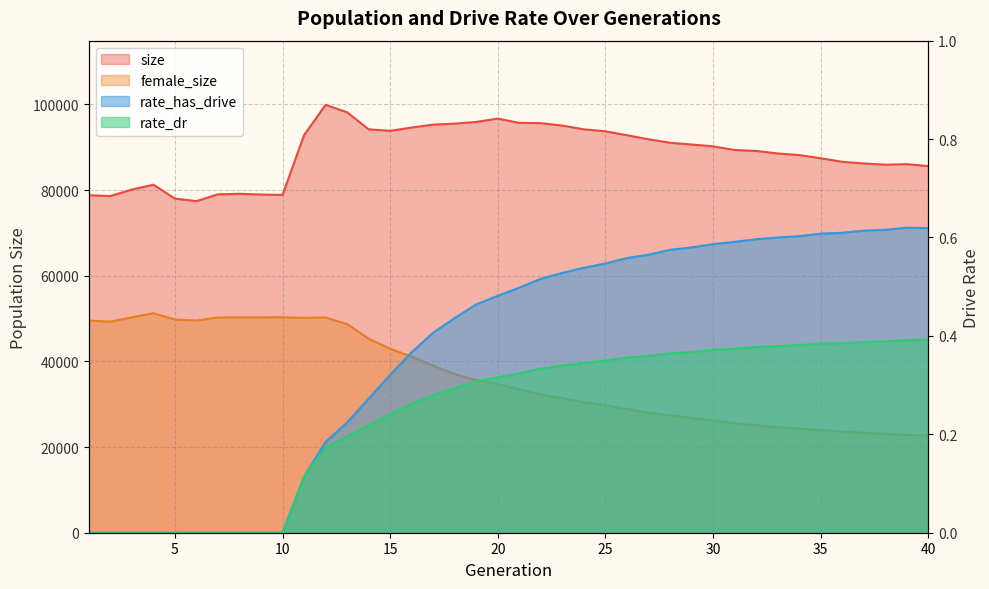

List the labels in order of size value, largest first.

12, 13, 20, 19, 21, 22, 18, 17, 23, 16, 24, 14, 15, 25, 11, 26, 27, 28, 29, 30, 31, 32, 33, 34, 35, 36, 37, 39, 38, 40, 4, 3, 8, 7, 9, 10, 1, 2, 5, 6